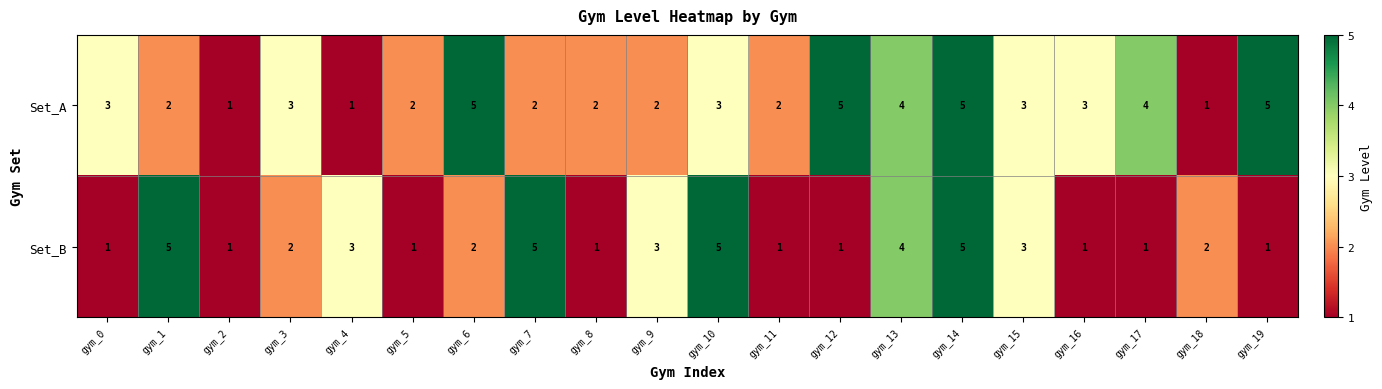

How many distinct data groups are displayed?

2